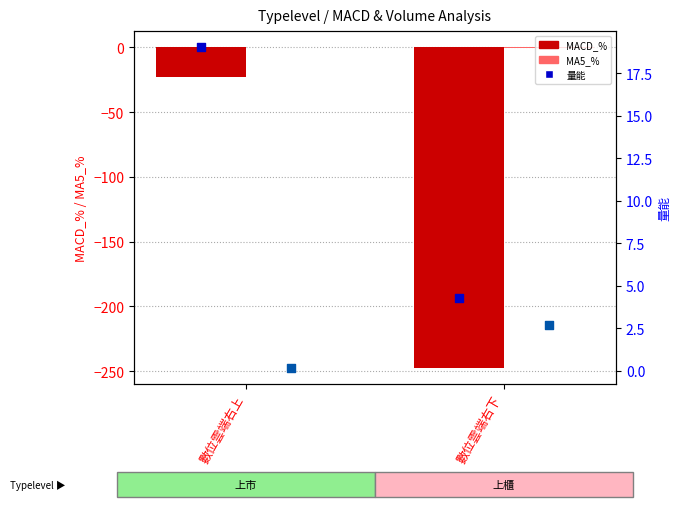

What are all the series names shown in the legend?

MACD_%, MA5_%, 量能, 均價_%